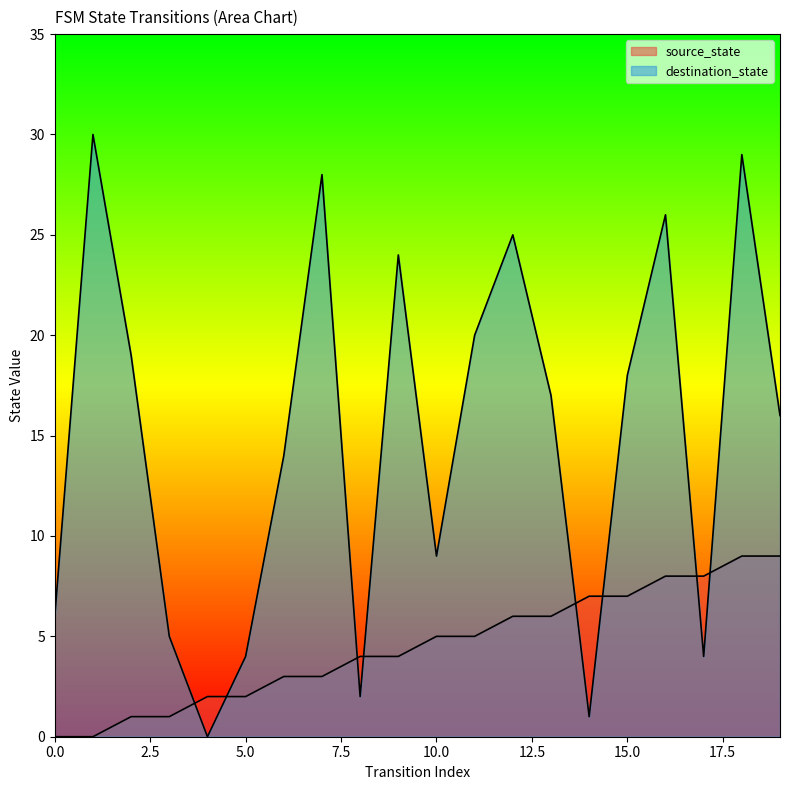

After their last crossing, which series has the higher values: source_state or destination_state?

destination_state